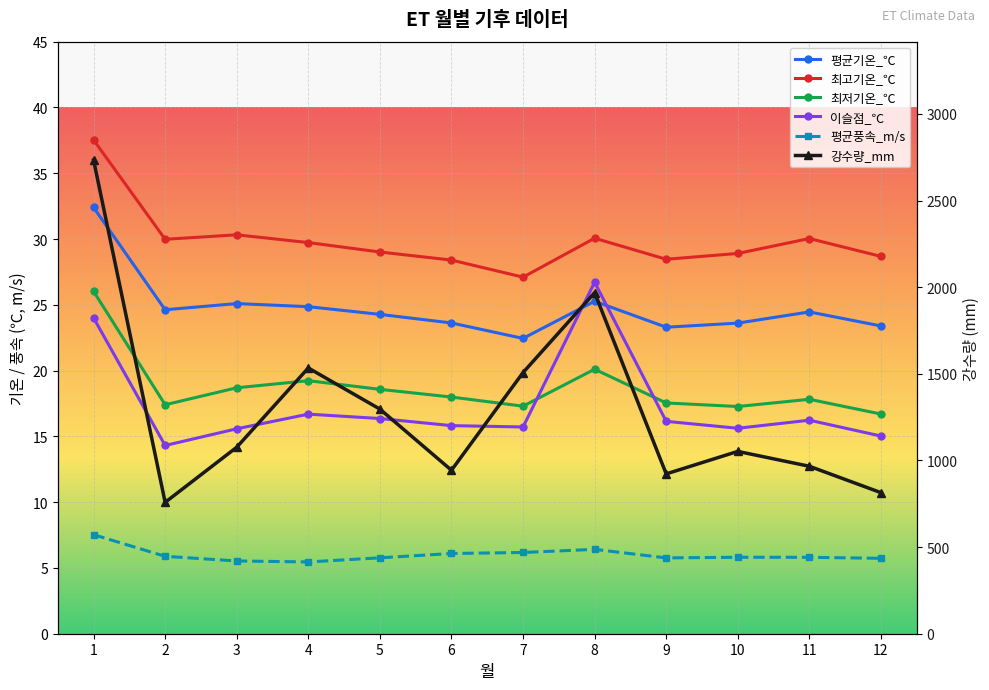

Is the value of 최저기온_℃ at 4 greater than the value of 평균기온_℃ at 9?

No